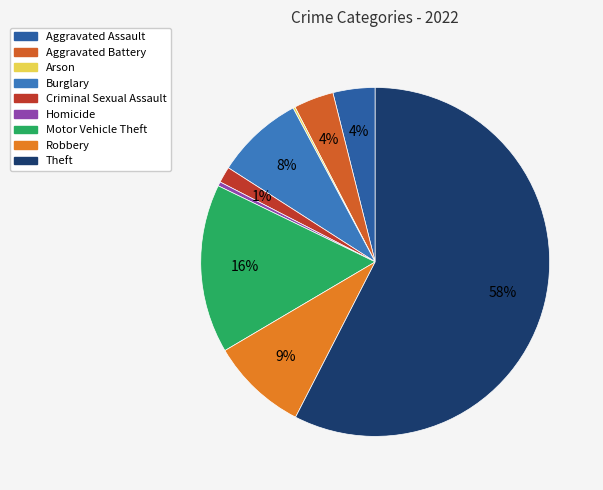

Count the number of slices in the pie.

9